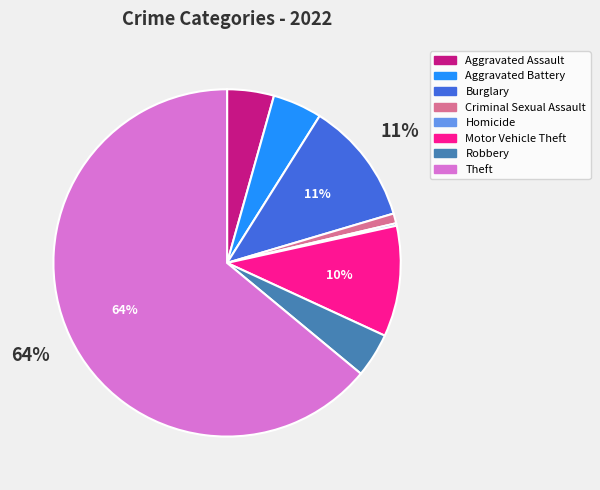

Does any single category account for the majority?

Yes